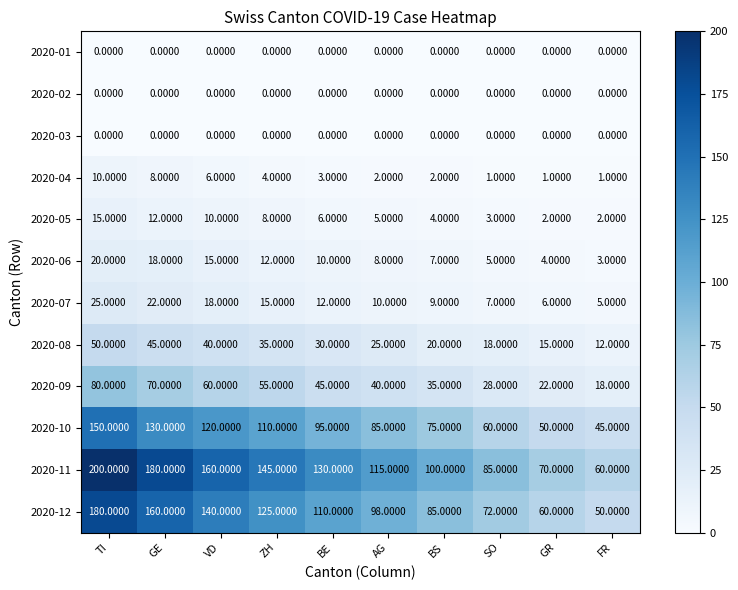

What is the sum of all 2020-05 values?

67